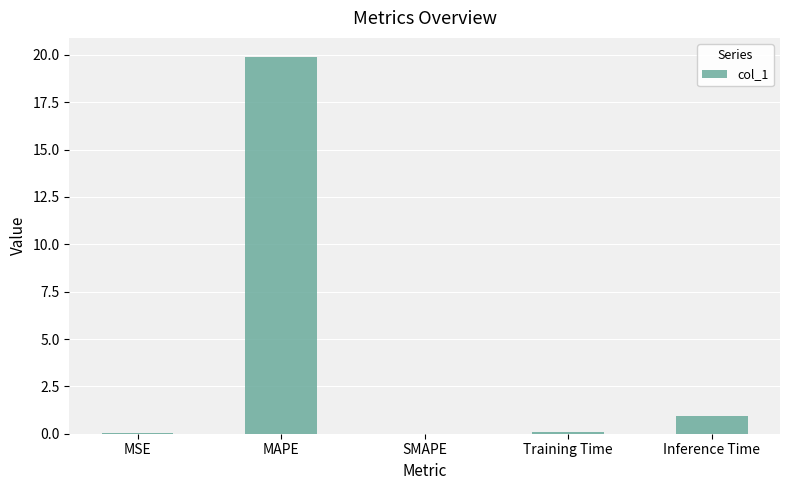

True or false: the data shows 0.0 at MSE.

True